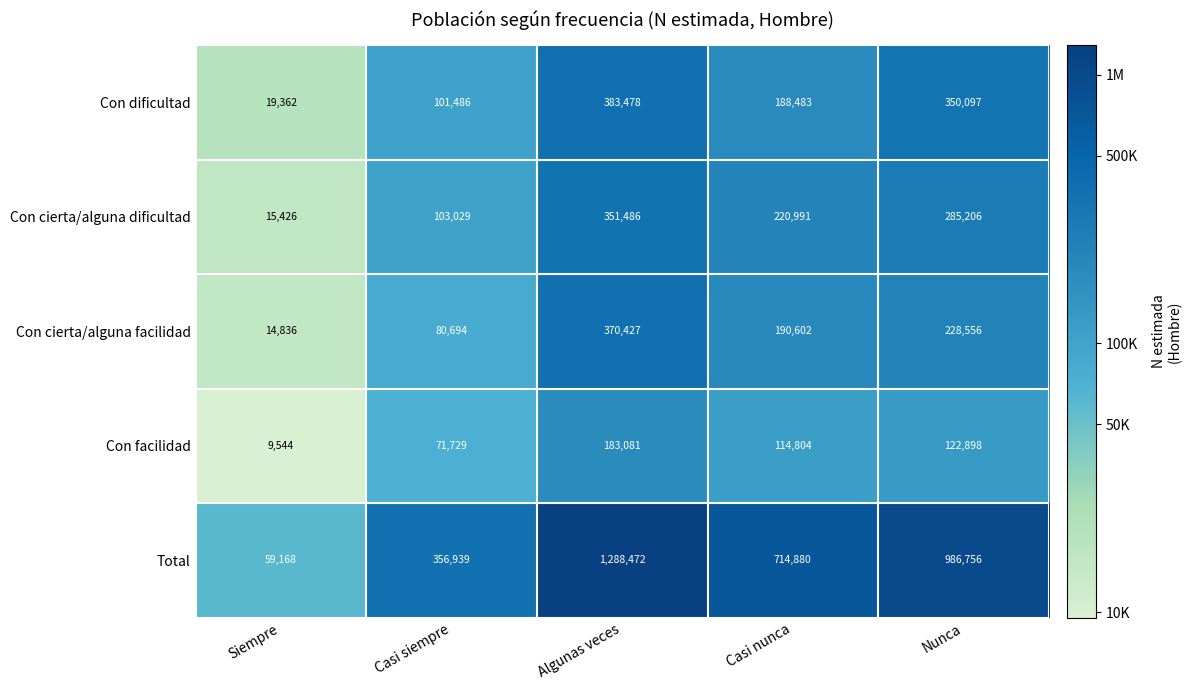

Reading left to right, transcribe all the data shown in this chart.

Con dificultad: 19362	101486	383478	188483	350097
Con cierta/alguna dificultad: 15426	103029	351486	220991	285206
Con cierta/alguna facilidad: 14836	80694	370427	190602	228556
Con facilidad: 9544	71729	183081	114804	122898
Total: 59168	356939	1288472	714880	986756